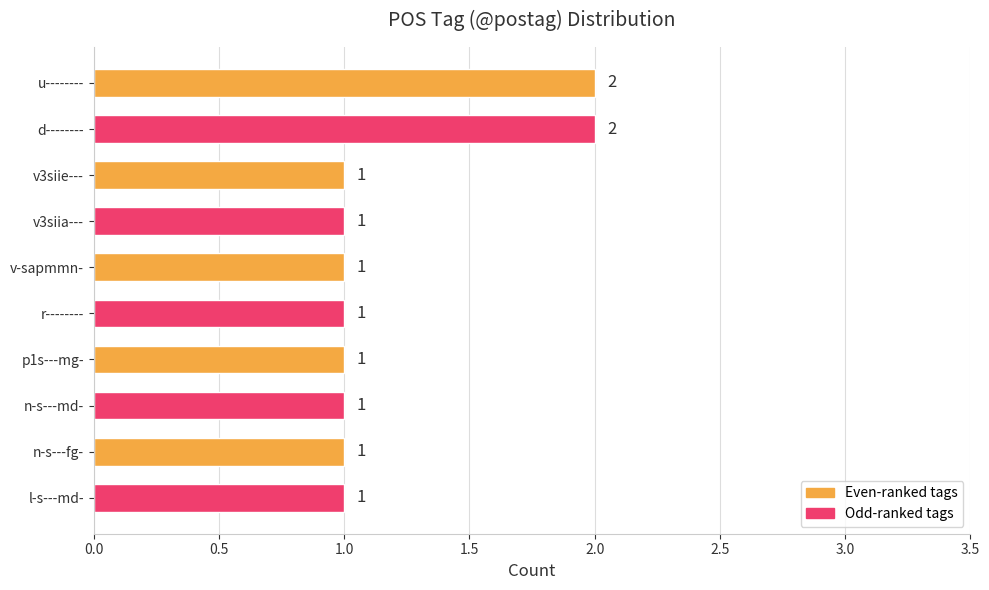

Reading bottom to top, what are all the values shown in this chart?

1	1	1	1	1	1	1	1	2	2